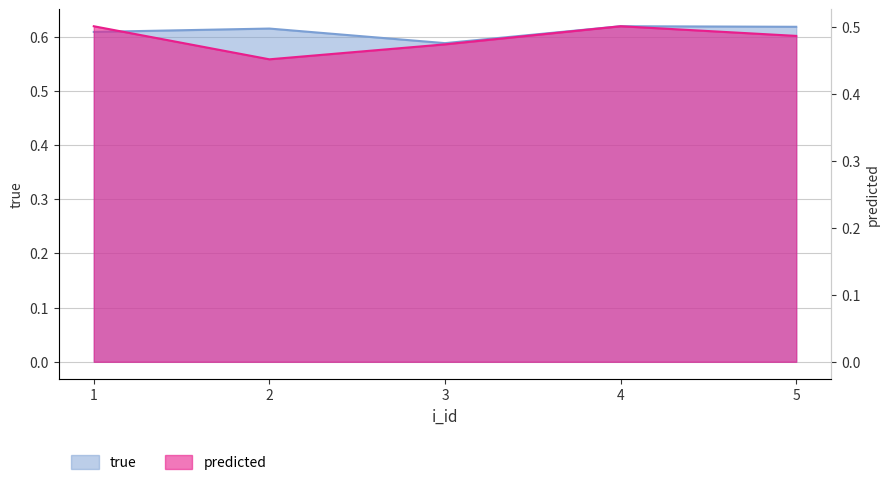

How many interior local valleys does the true series have?

1